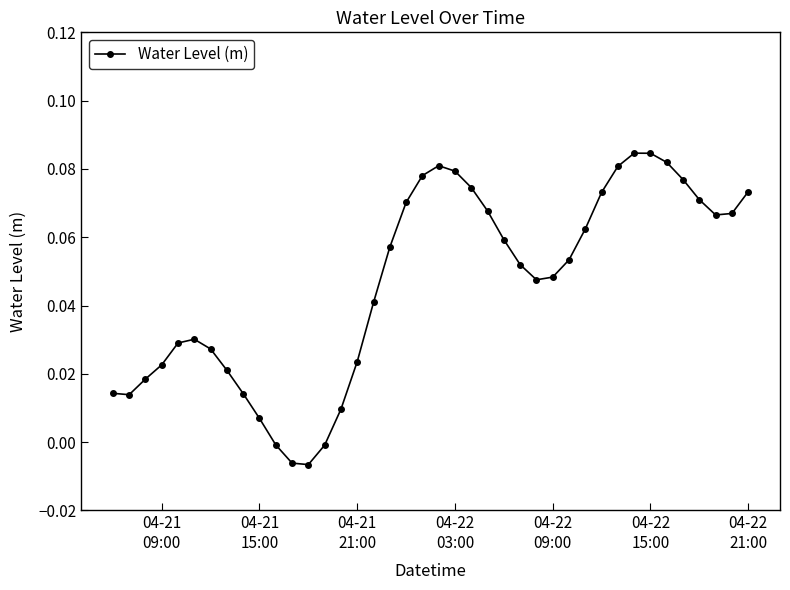

Count the number of values greater than 0.

36